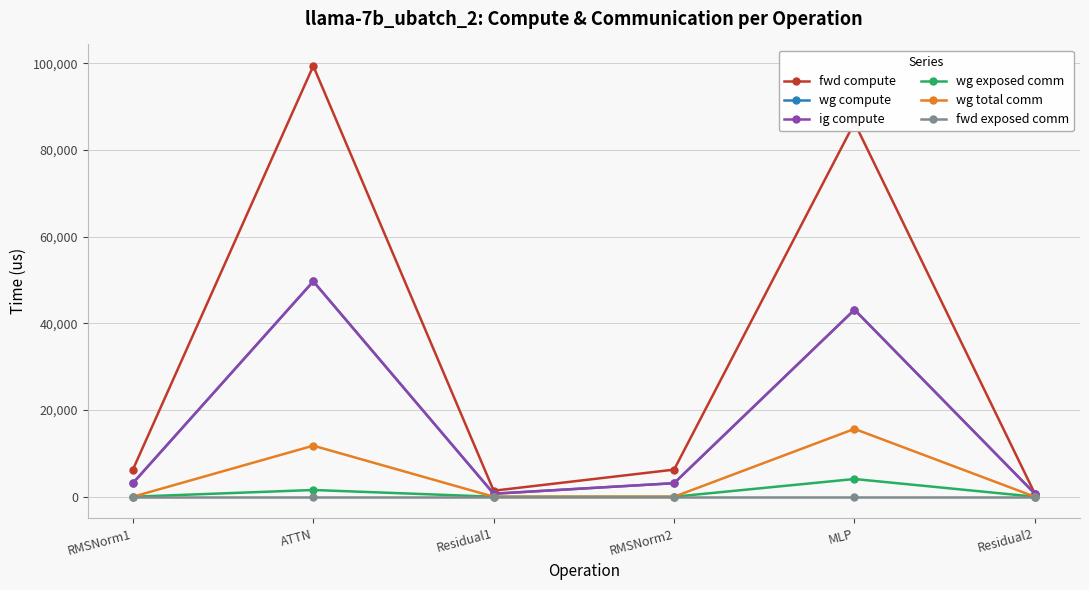

Where is wg total comm nearest to the value 7824?

ATTN